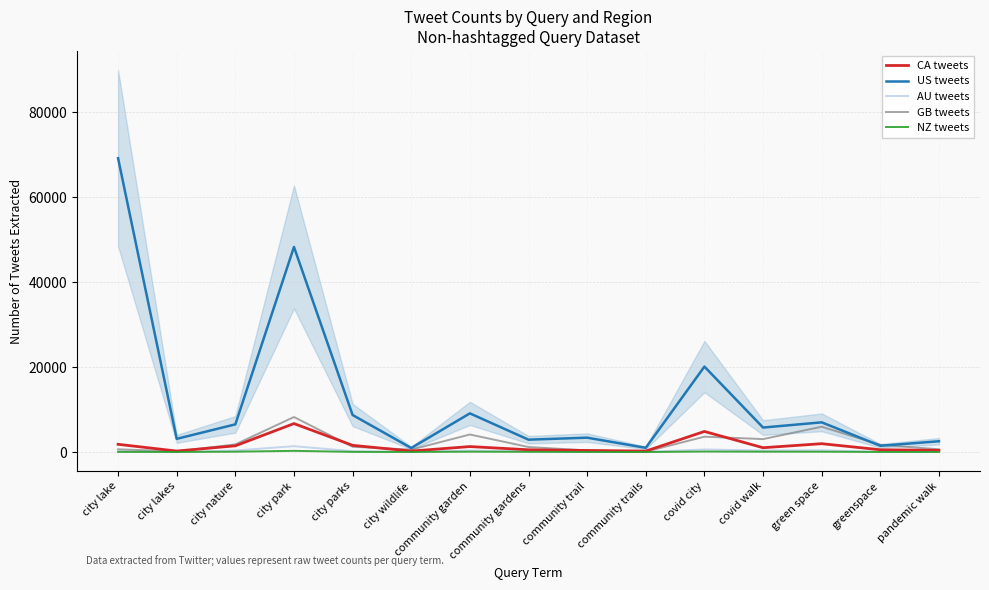

What is the label of the 4th point from the right?

covid walk